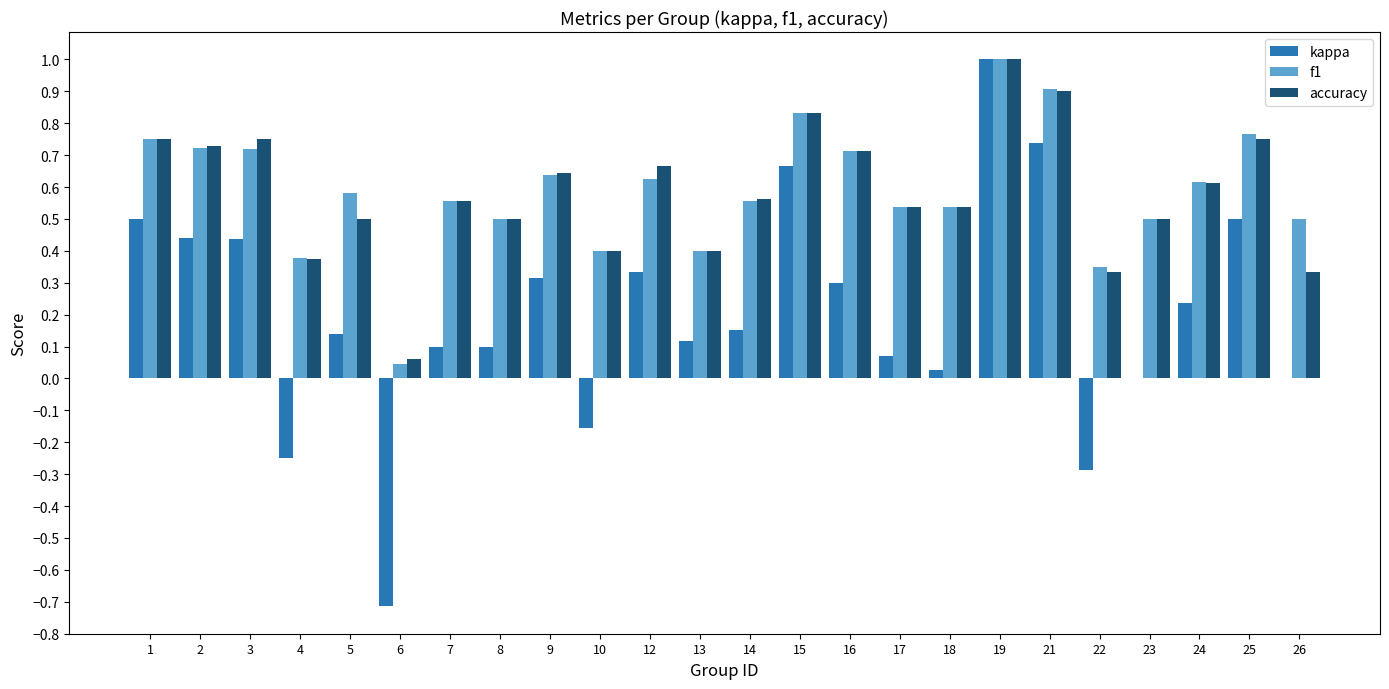

True or false: f1 has a value of 1.0 at 19.

True